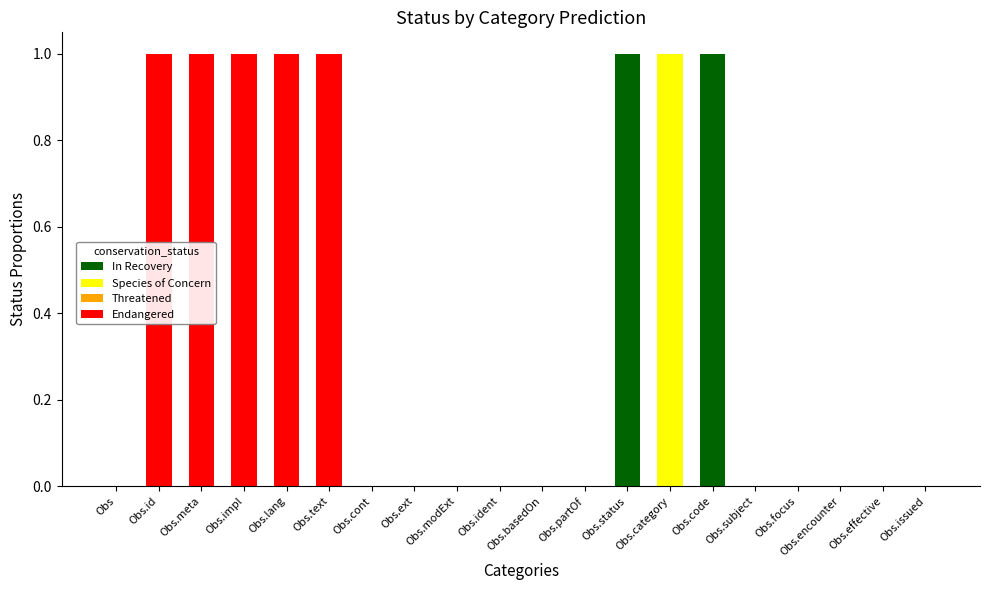

How many distinct data groups are displayed?

3